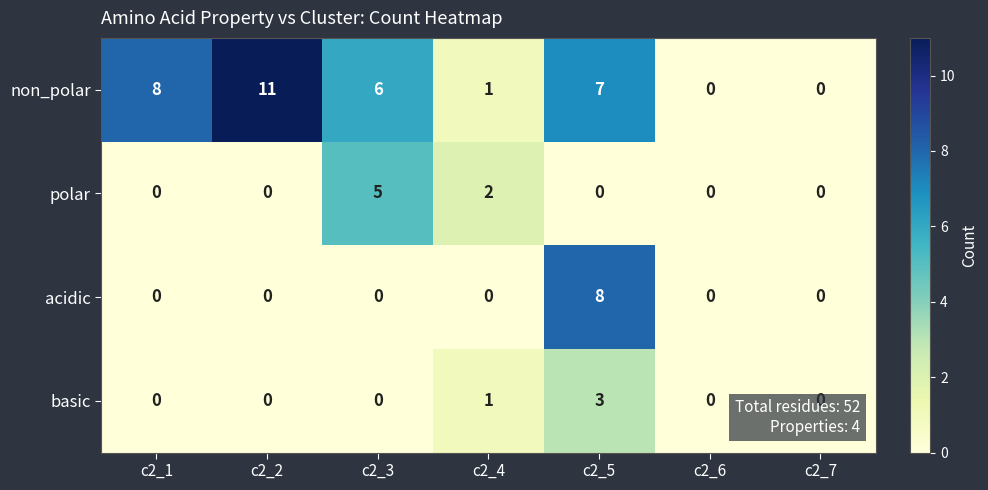

Which series has the largest total across all categories?

non_polar